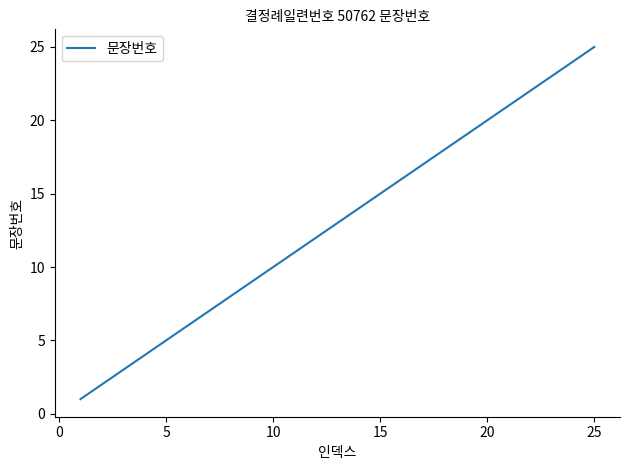

Does the chart display data point markers on the line(s)?

No